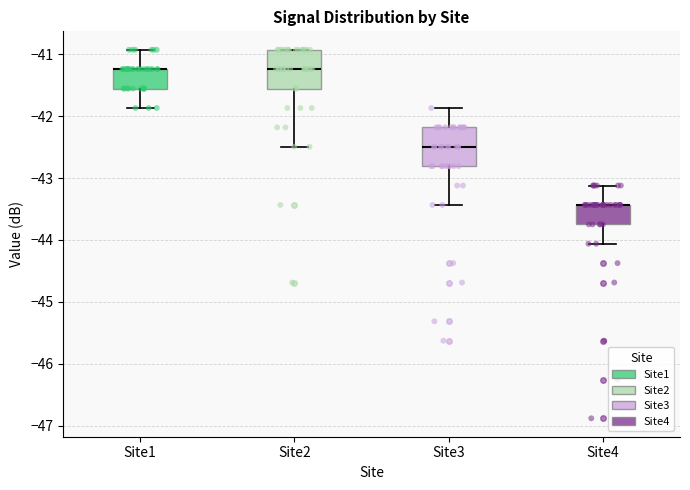

Reading left to right, read every box against the y-axis: the position of its median line, the range the box covers, and the ends of its whiskers. The values are not printed on the chart, so give them approximately, as read against the axis.

Site1: median -41.2 (drawn on the box's upper edge), box -41.6 to -41.2, whiskers -41.9 to -40.9
Site2: median -41.2, box -41.6 to -40.9, whiskers -42.5 to -40.9
Site3: median -42.5, box -42.8 to -42.2, whiskers -43.4 to -41.9
Site4: median -43.4 (drawn on the box's upper edge), box -43.7 to -43.4, whiskers -44.1 to -43.1